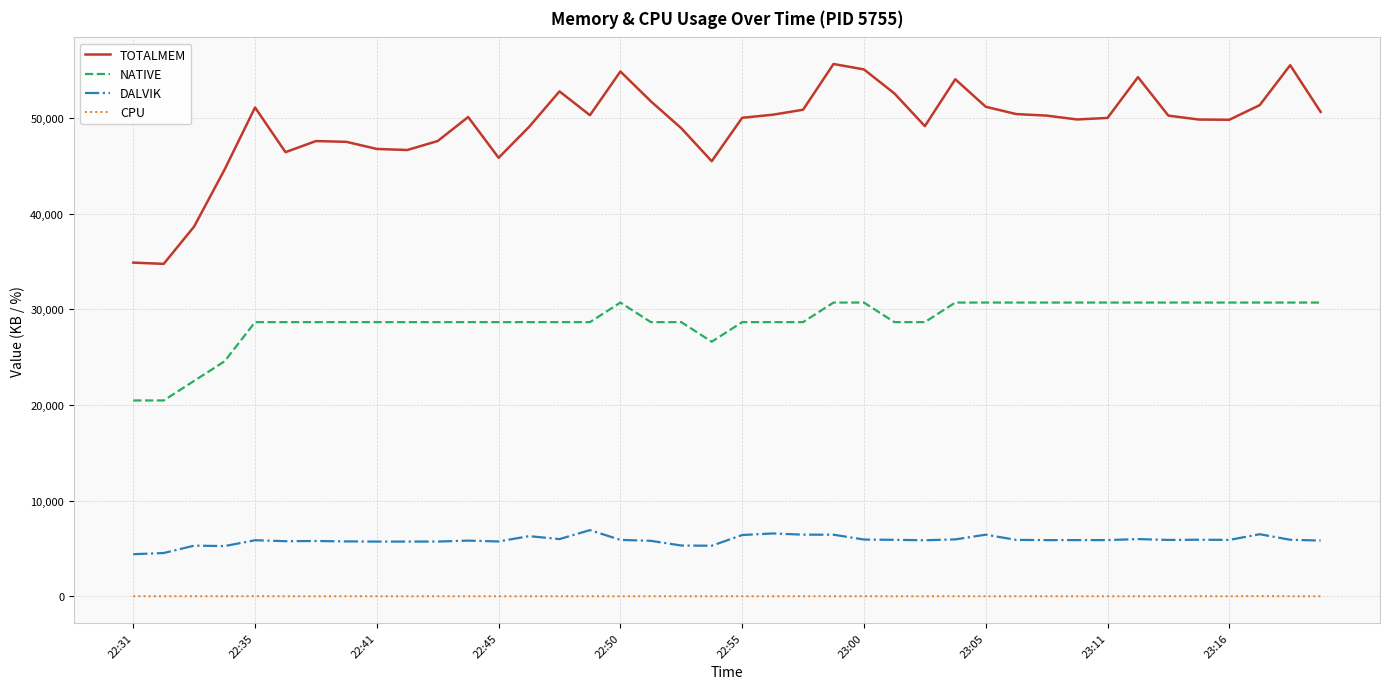

Rank the series by their maximum value, from highest to lowest.

TOTALMEM, NATIVE, DALVIK, CPU